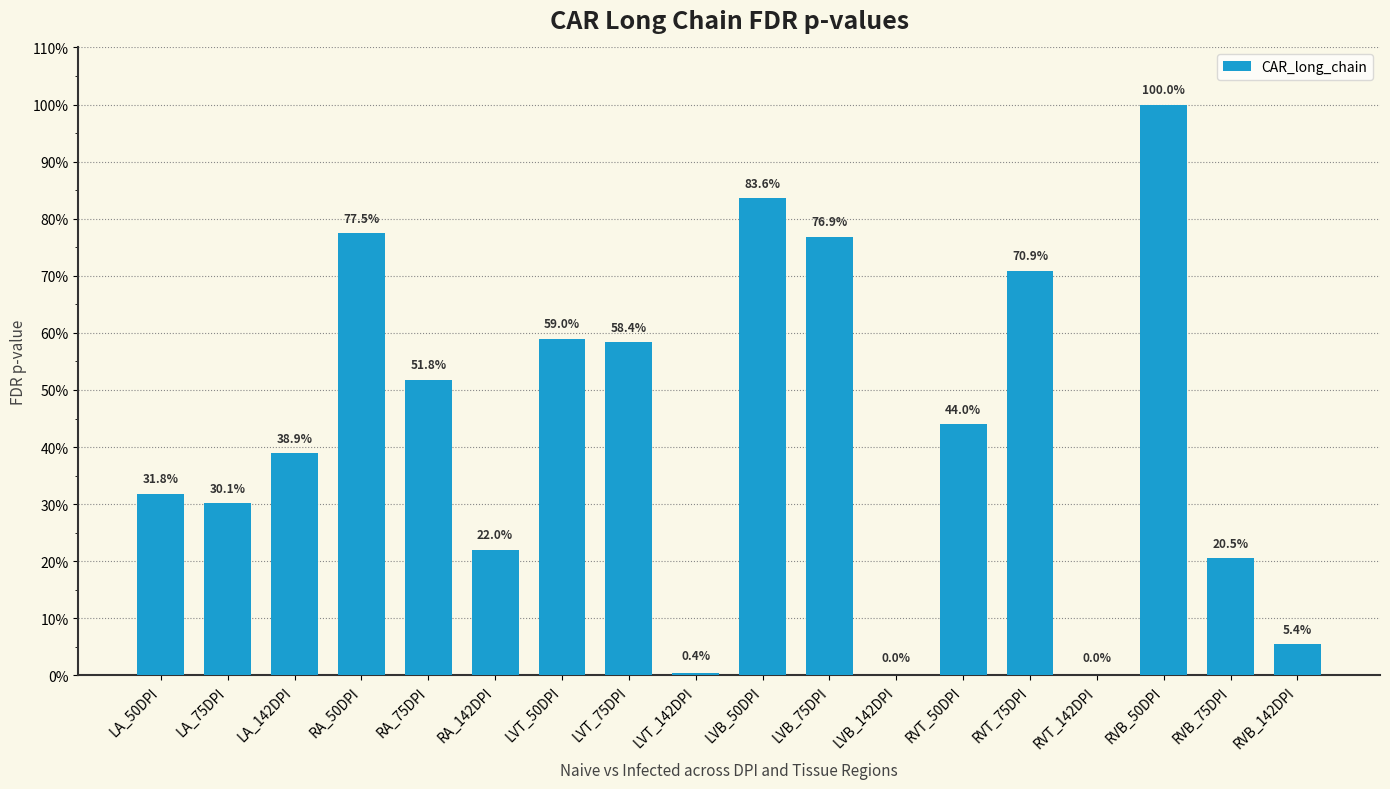

What is the sum of all values?

7.7